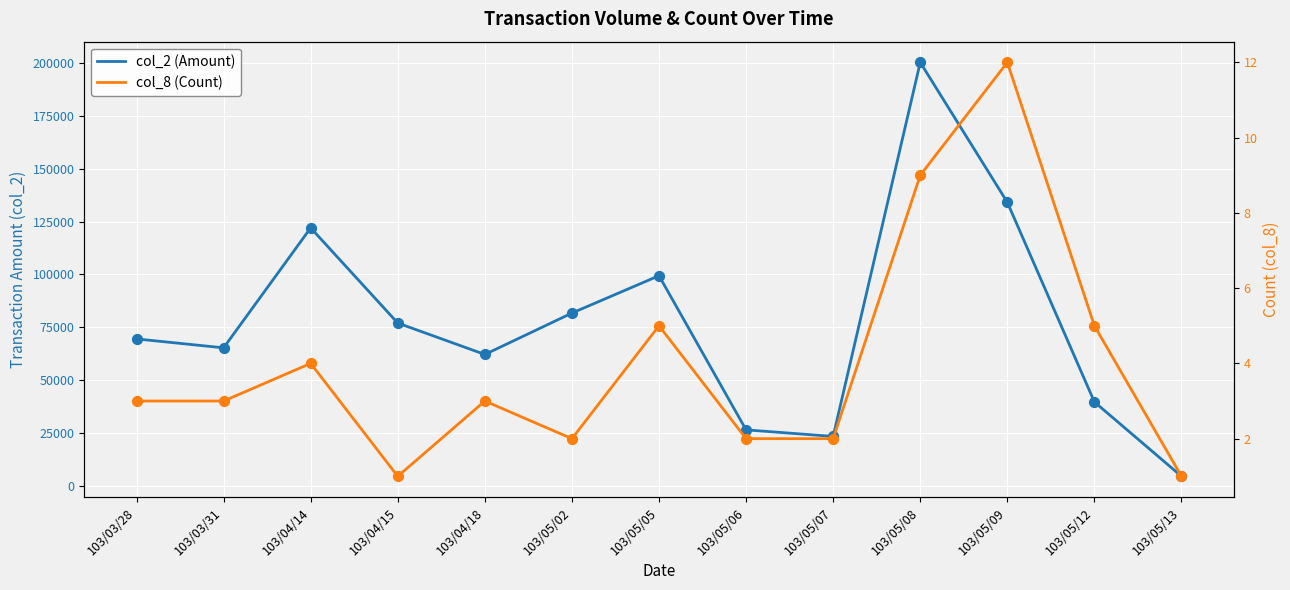

Is the value of col_2 (Amount) at 103/05/05 greater than the value of col_8 (Count) at 103/05/13?

Yes